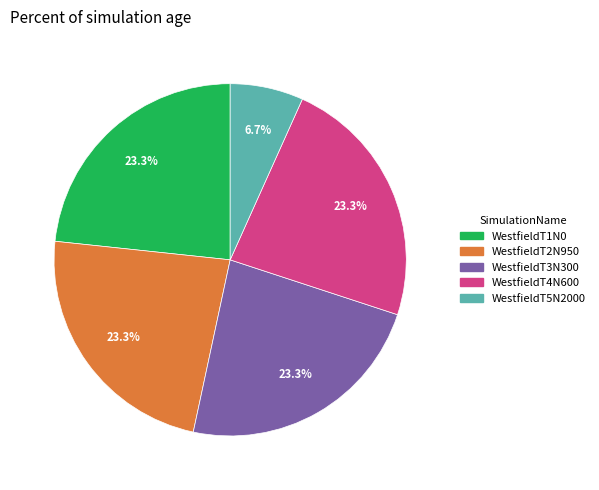

Does WestfieldT2N950 represent more than half of the total?

No